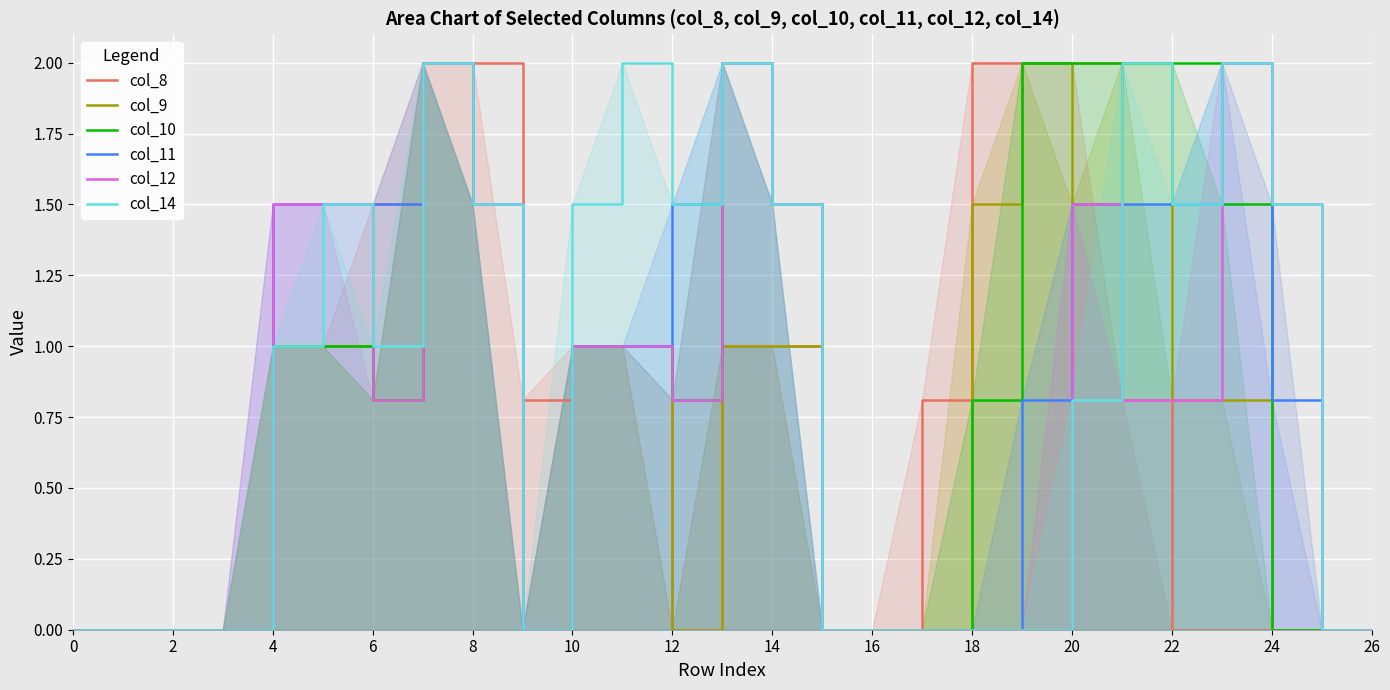

What is the difference between the maximum and minimum values in the col_8 series?

2.0